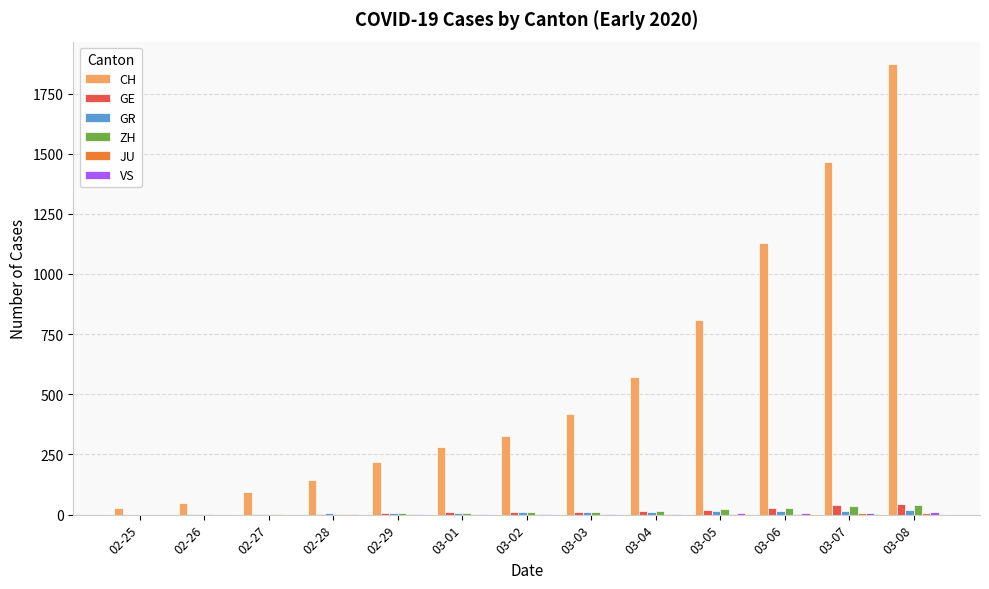

Between 02-26 and 03-05, which series saw the biggest shift?

CH